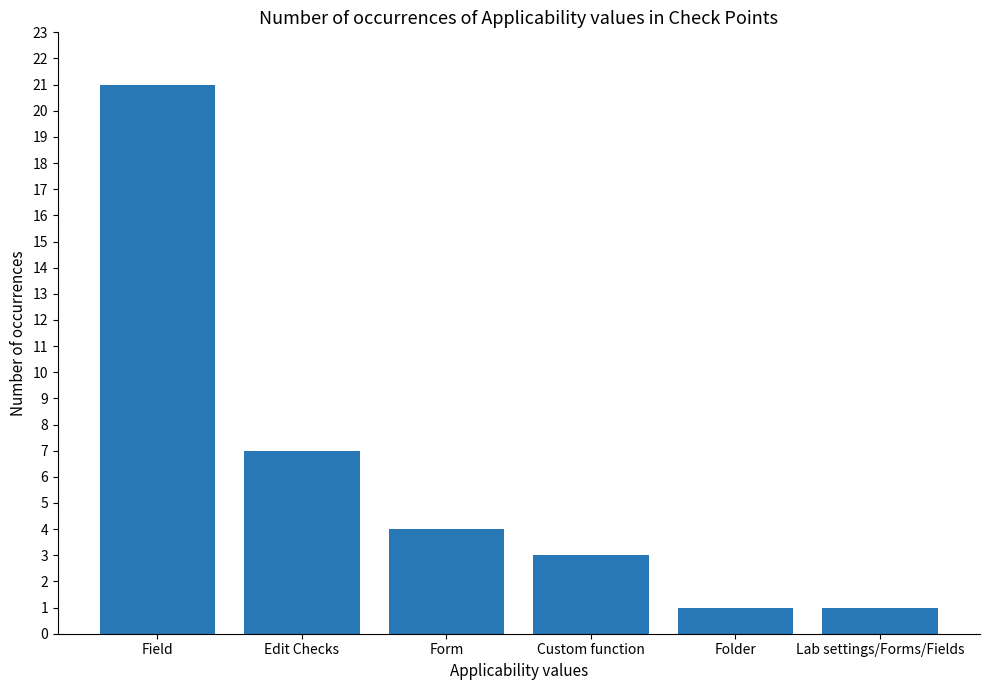

Where does the data first go above 4?

Field